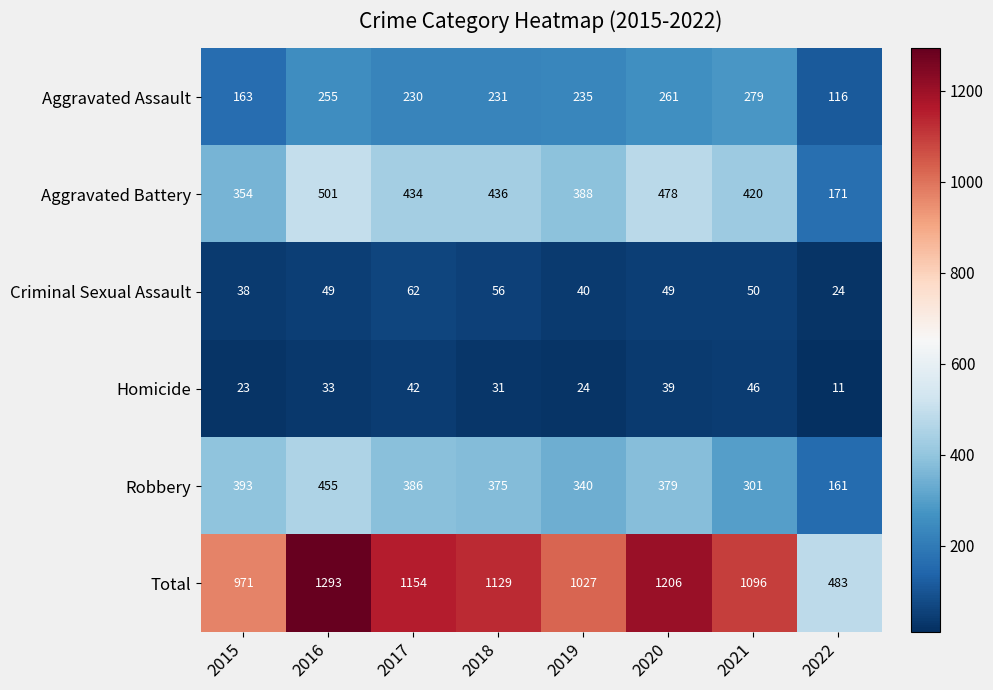

The Robbery series shows 518 at 2017. True or false?

False